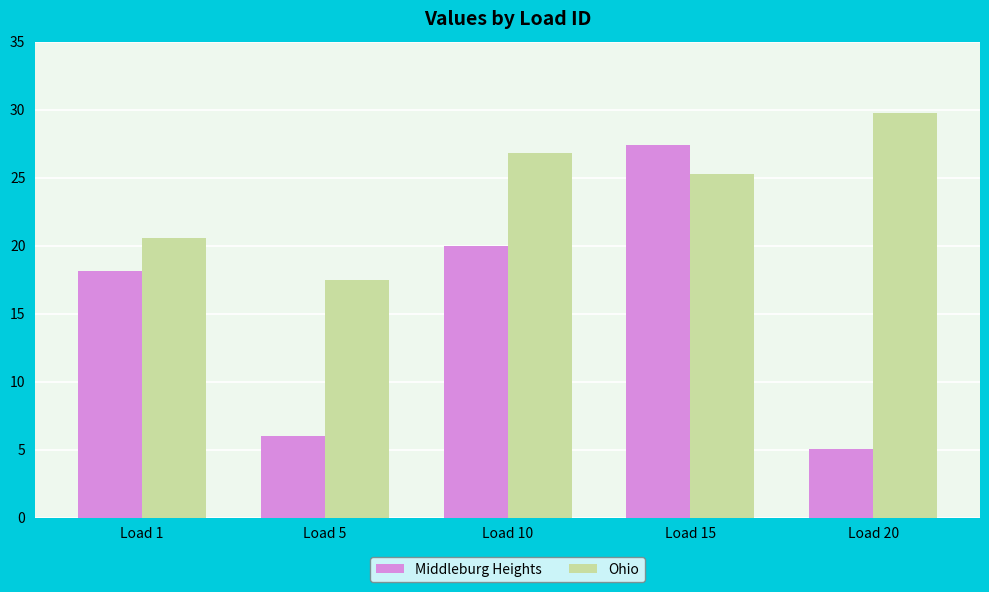

What is the average value of the Ohio series?

24.0